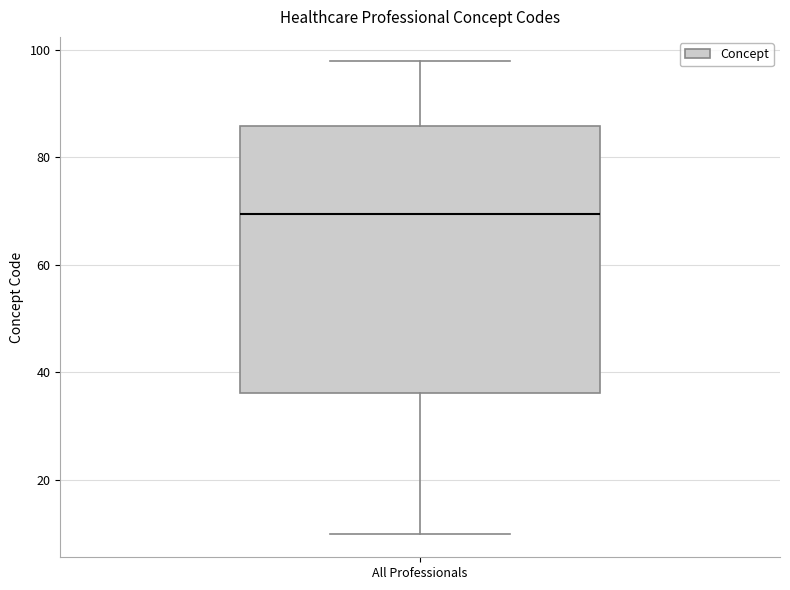

Where is the upper edge of the box for All Professionals on the y-axis? The values are not printed on the chart, so give them approximately, as read against the axis.

86